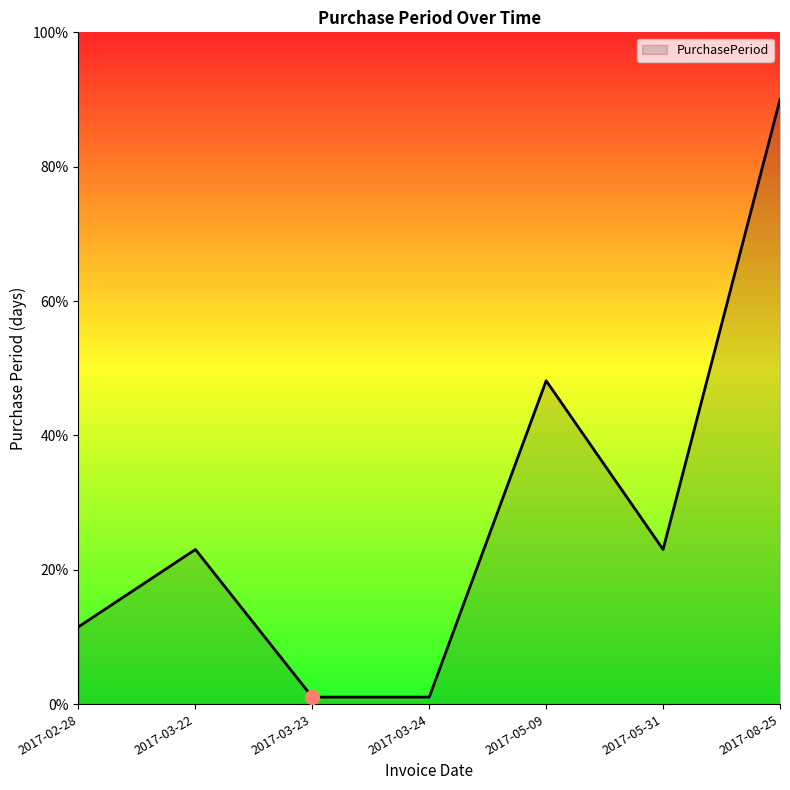

What is the minimum value shown in the chart?

1.0